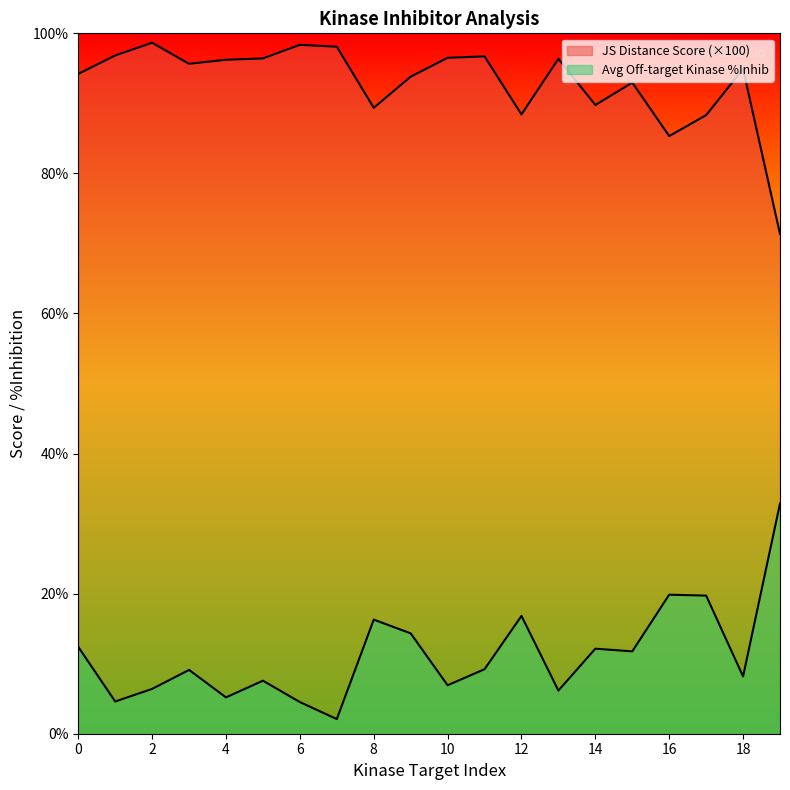

How many lines are shown in the chart?

2